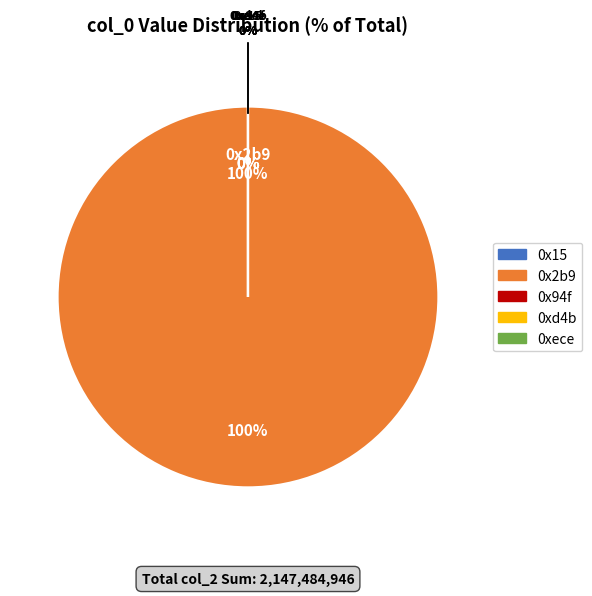

How many segments does this pie chart have?

5